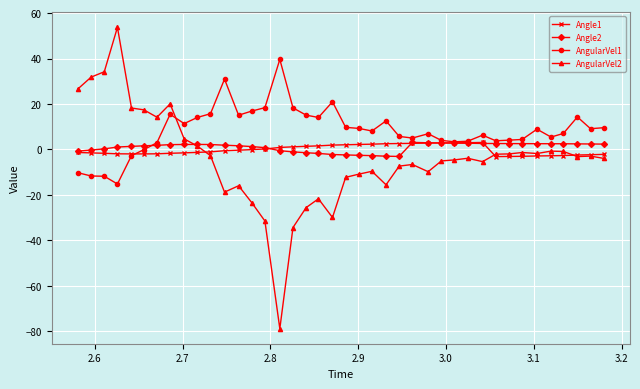

Count the number of categories in the chart.

40